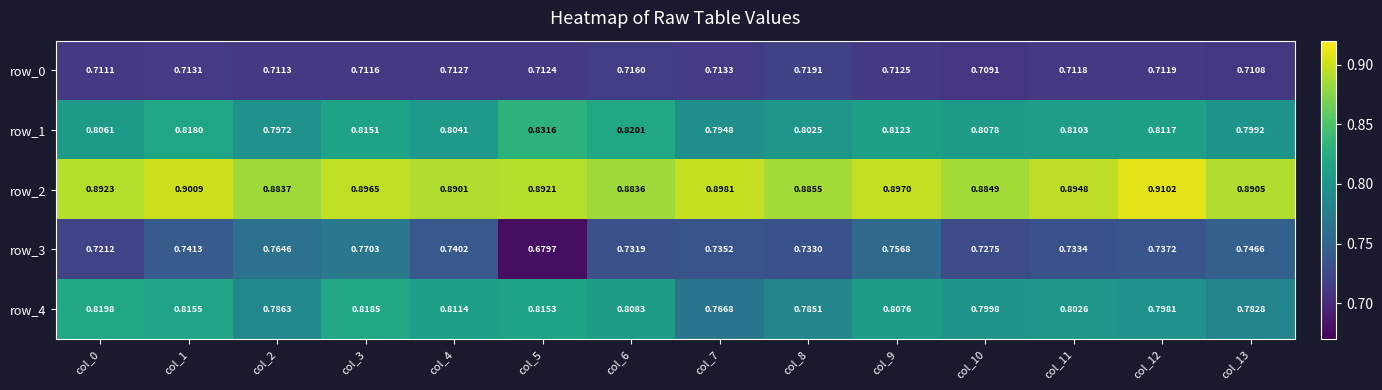

Which series has the largest total across all categories?

row_2